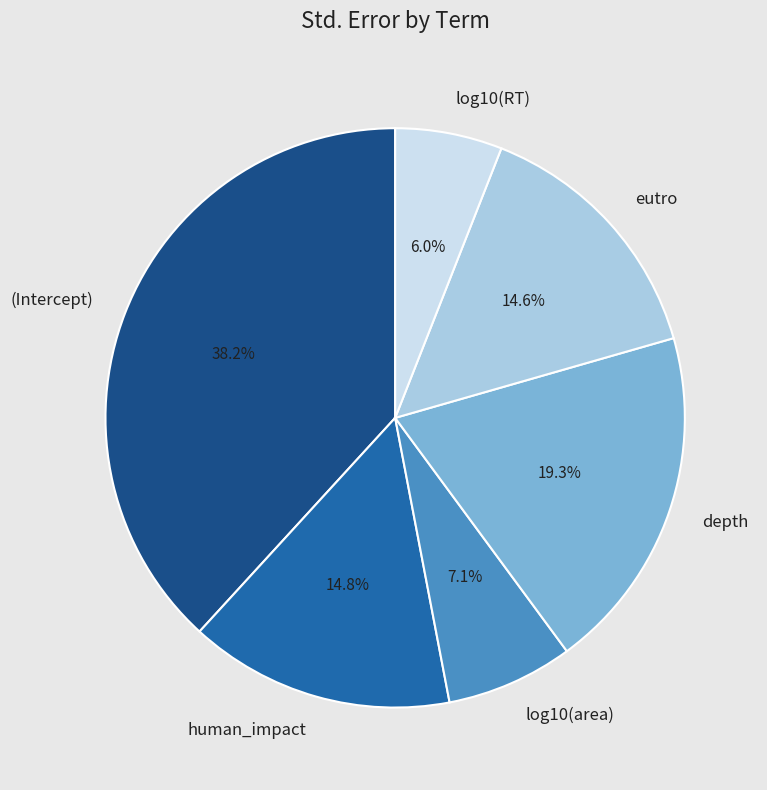

Combined, do (Intercept) and eutro account for over 50%?

Yes